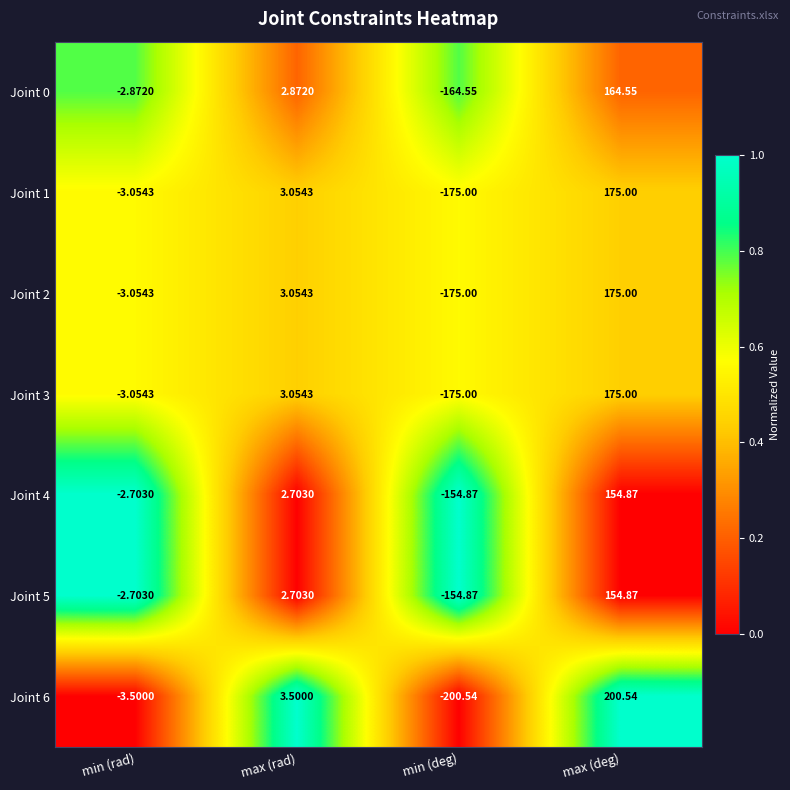

At which category does the chart reach its peak across all series?

max (deg)